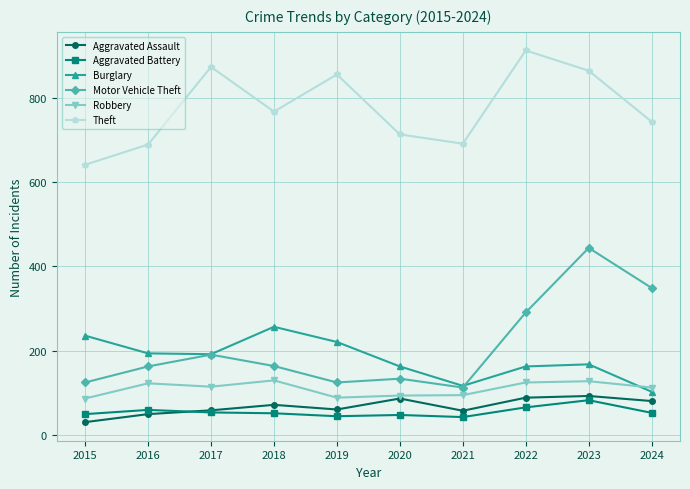

How many lines are shown in the chart?

6